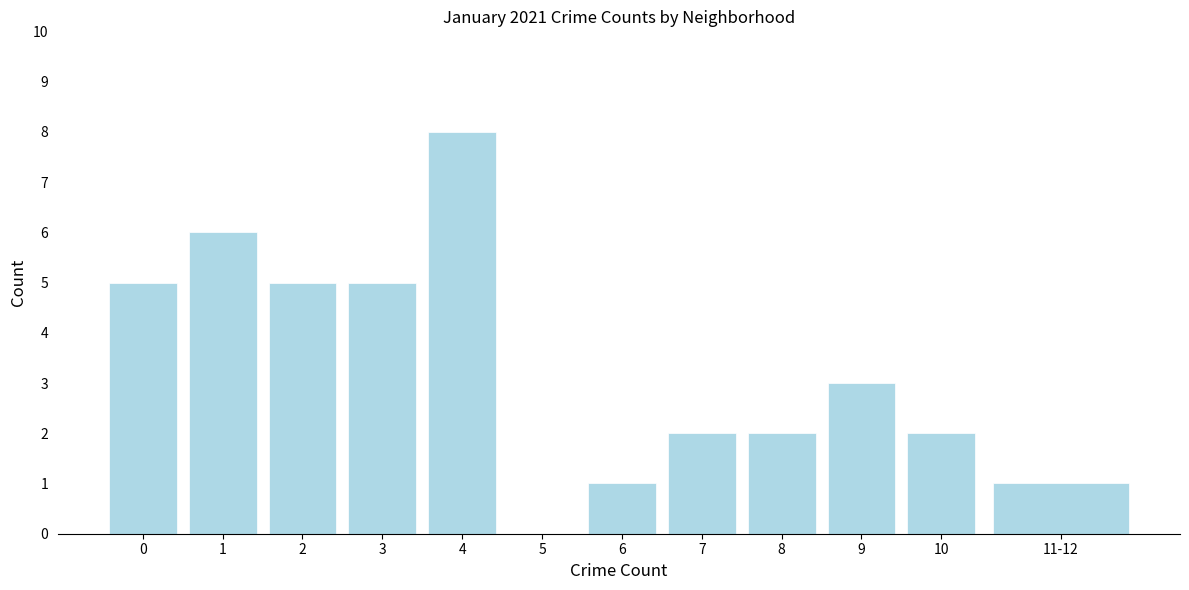

Reading left to right, extract all data points from this chart.

0=5	1=6	2=5	3=5	4=8	5=0	6=1	7=2	8=2	9=3	10=2	11-12=1